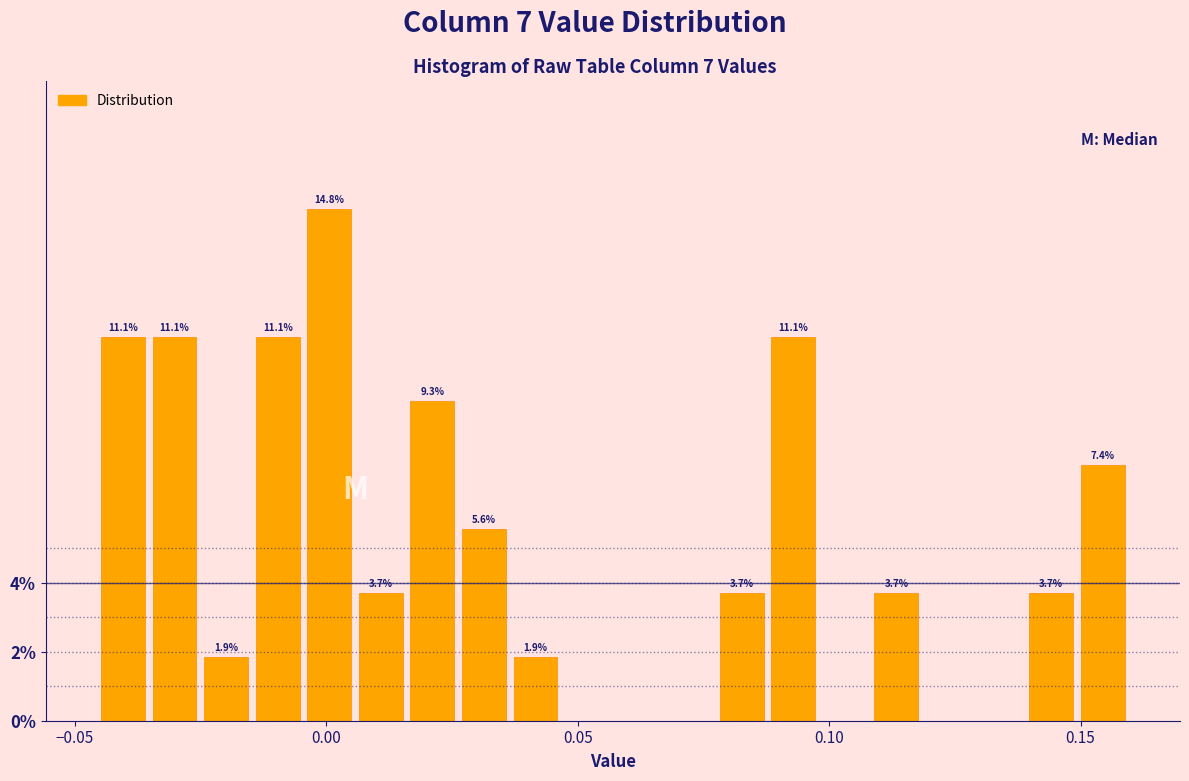

Around what value on the x-axis is the tallest bar? Give the approximate position of its centre, as read against the axis.

0.000